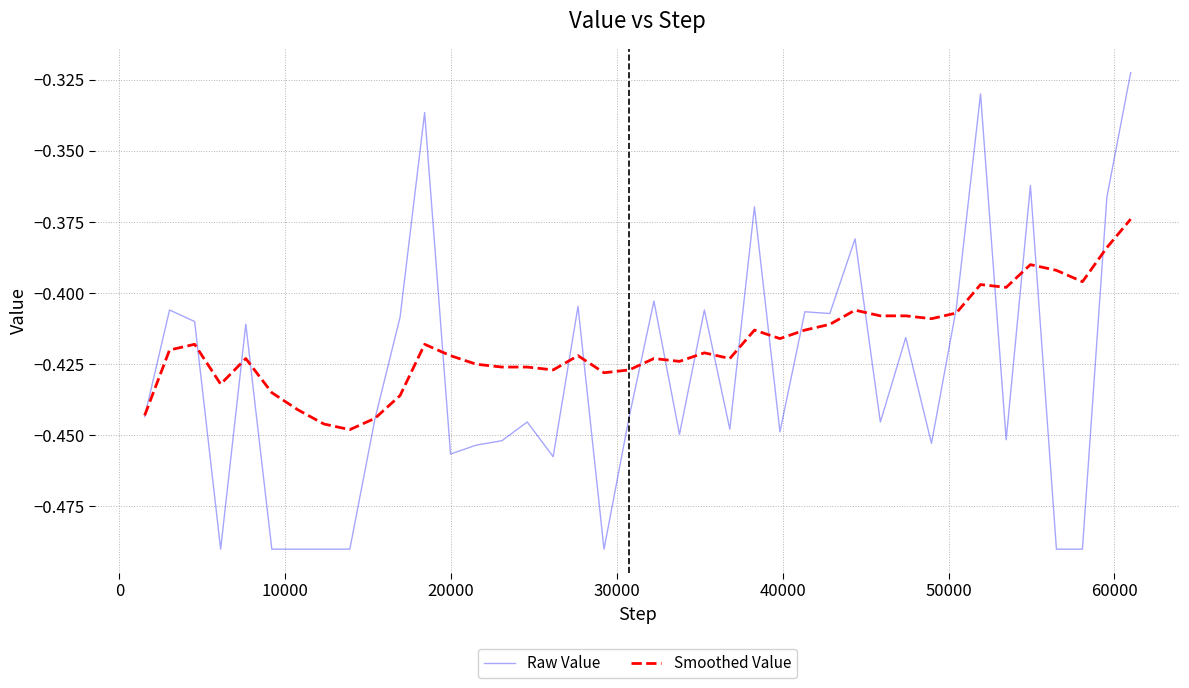

Rank the series by their maximum value, from lowest to highest.

Smoothed Value, Raw Value